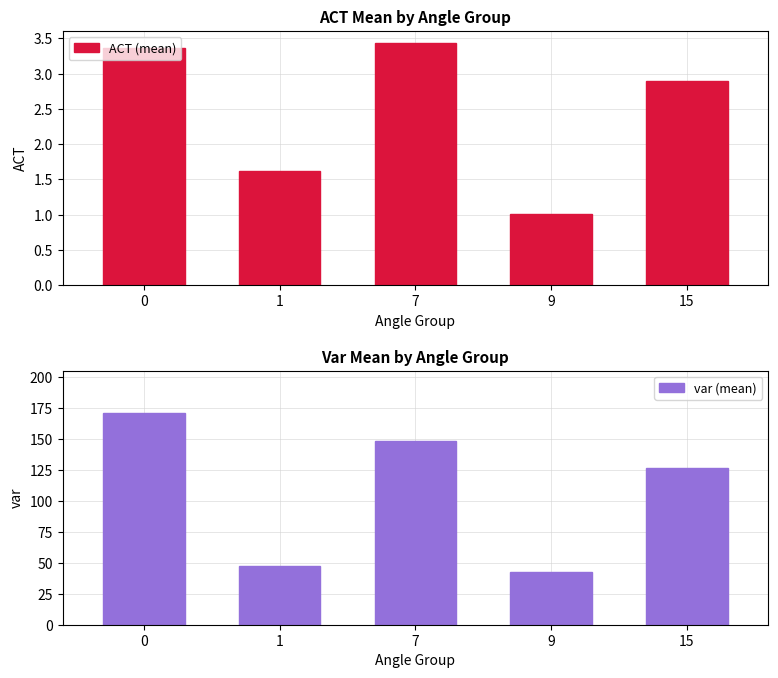

Rank the series at 1 from lowest to highest value.

ACT (mean), var (mean)